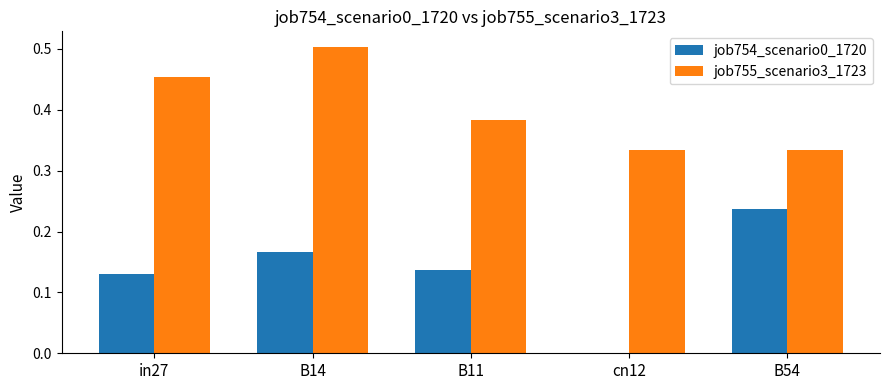

Is the value of job754_scenario0_1720 at B11 greater than the value of job755_scenario3_1723 at B54?

No